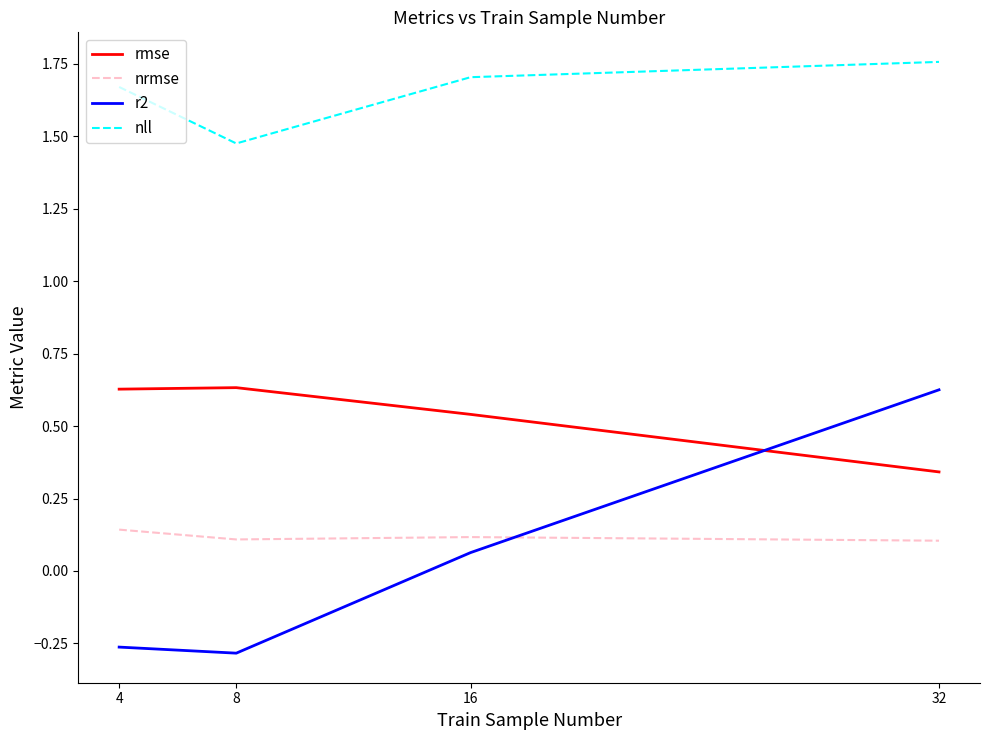

Which category has the highest value in the nll series?

32